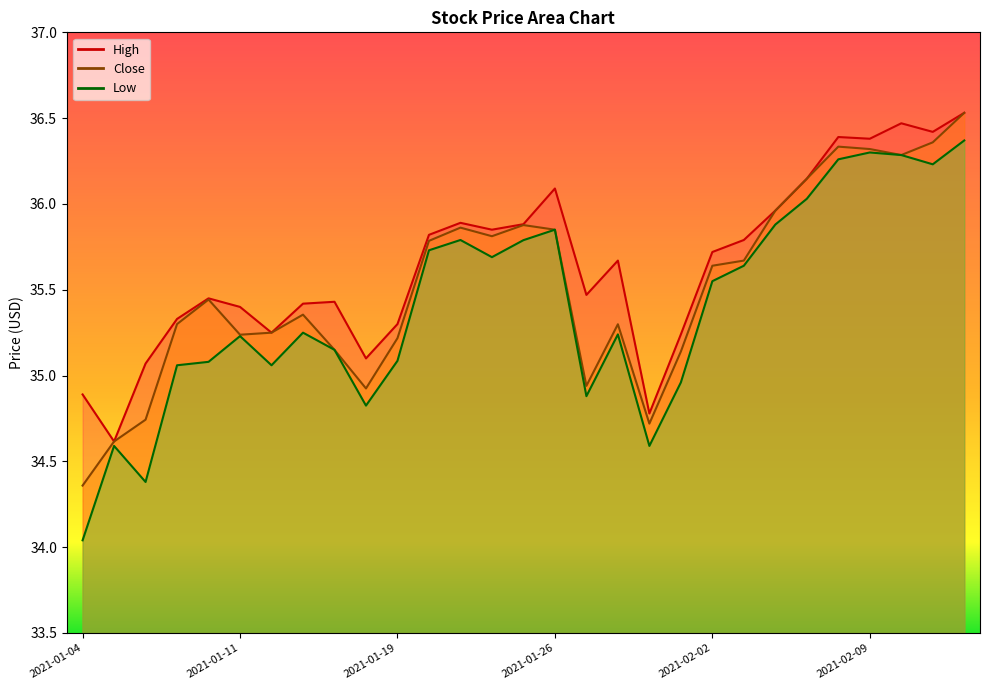

At which category does the chart reach its minimum across all series?

2021-01-04